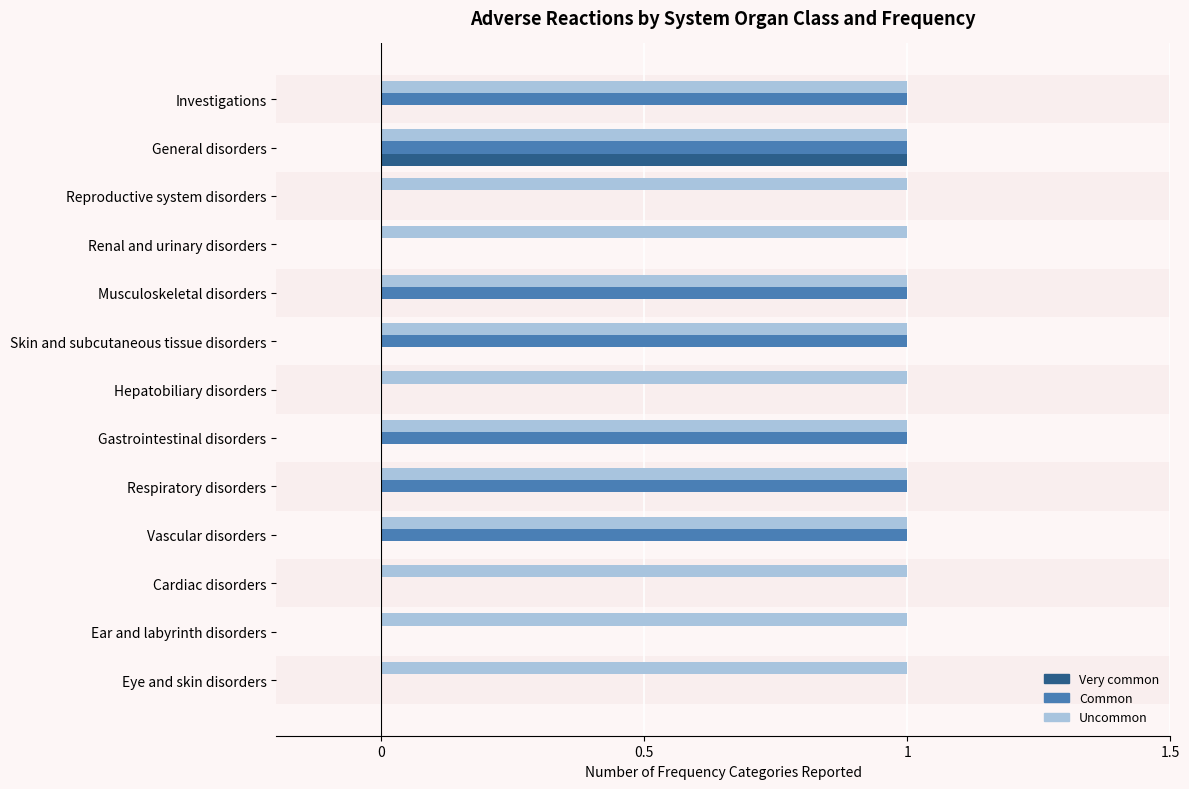

Which series changed the most between Eye and skin disorders and Vascular disorders?

Common